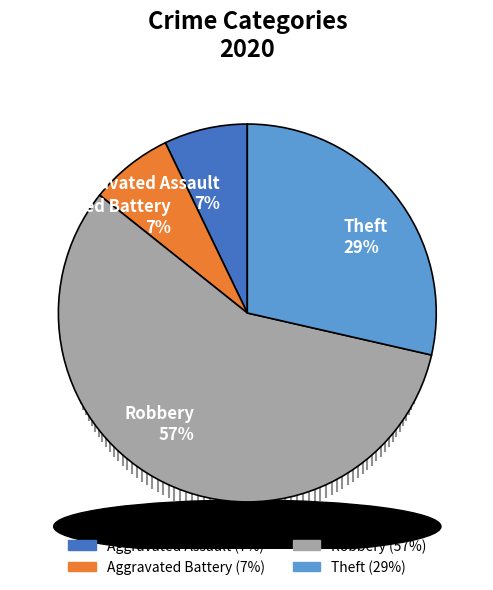

What is the ratio of the value at Aggravated Assault to the value at Aggravated Battery?

1.0